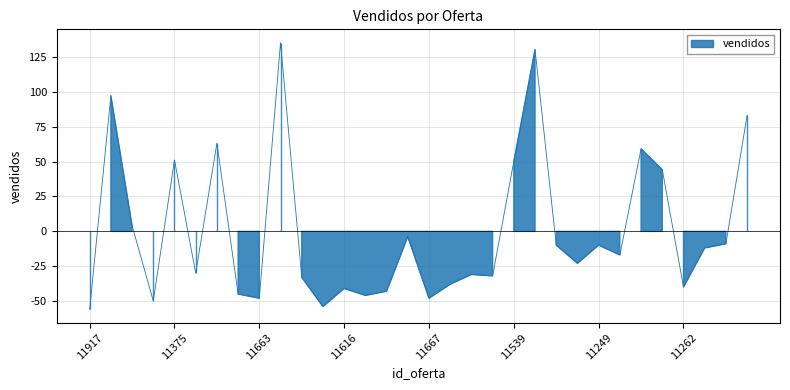

What is the greatest value displayed?

135.1